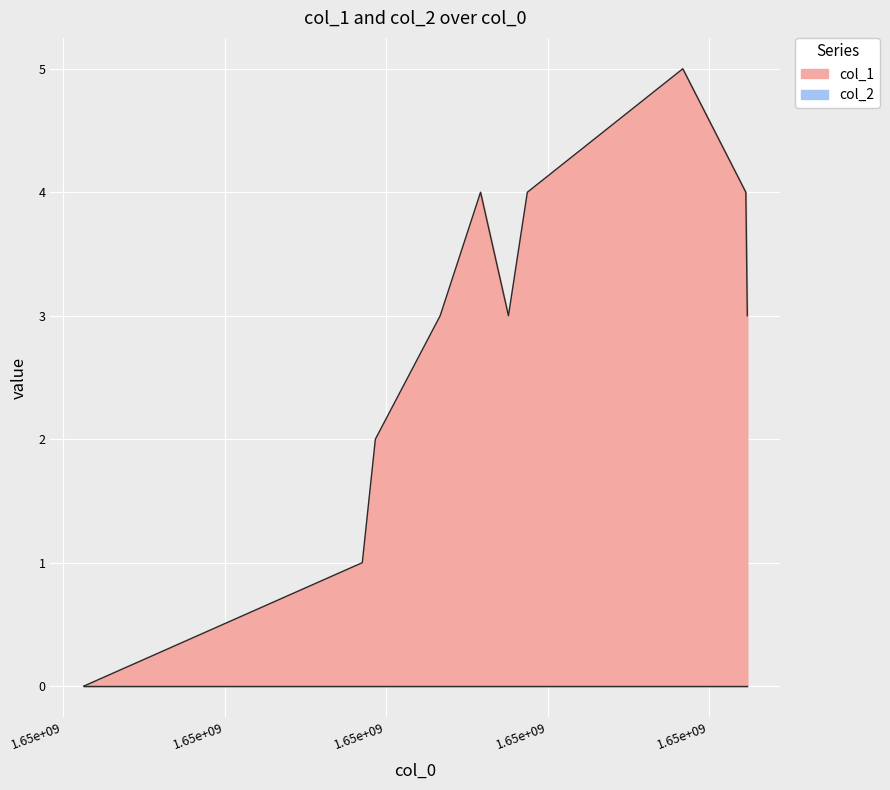

What is the change in value from 1.65e+09 to 1.65e+09?

+1